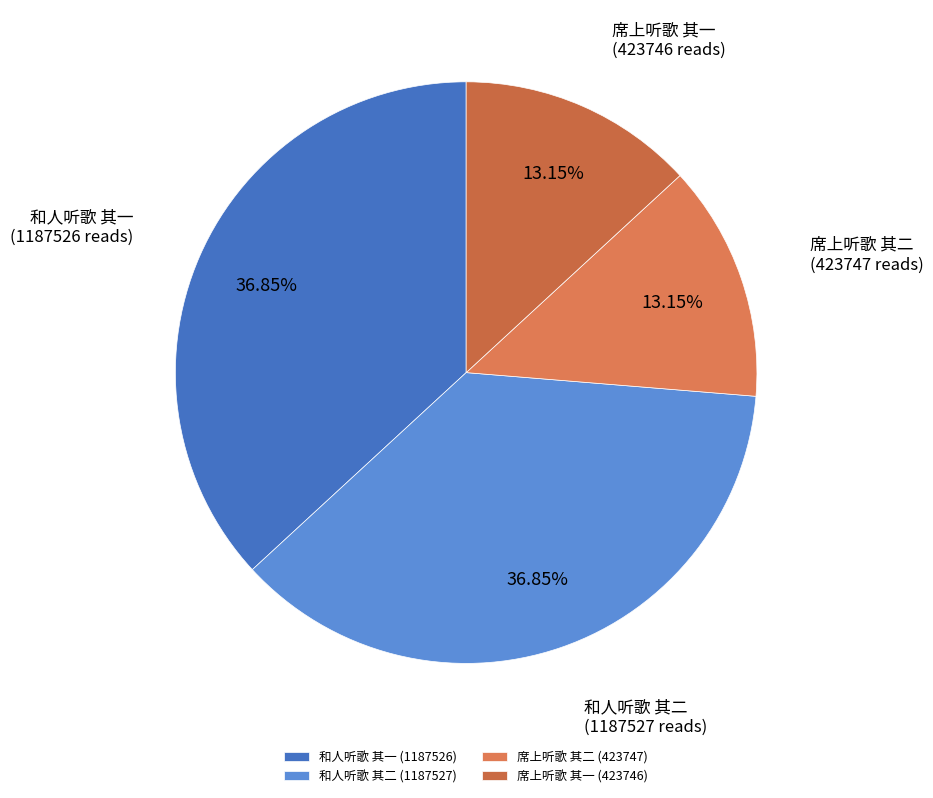

To the nearest percent, what is the difference between the 和人听歌 其二 and 席上听歌 其二 slice percentages?

24%